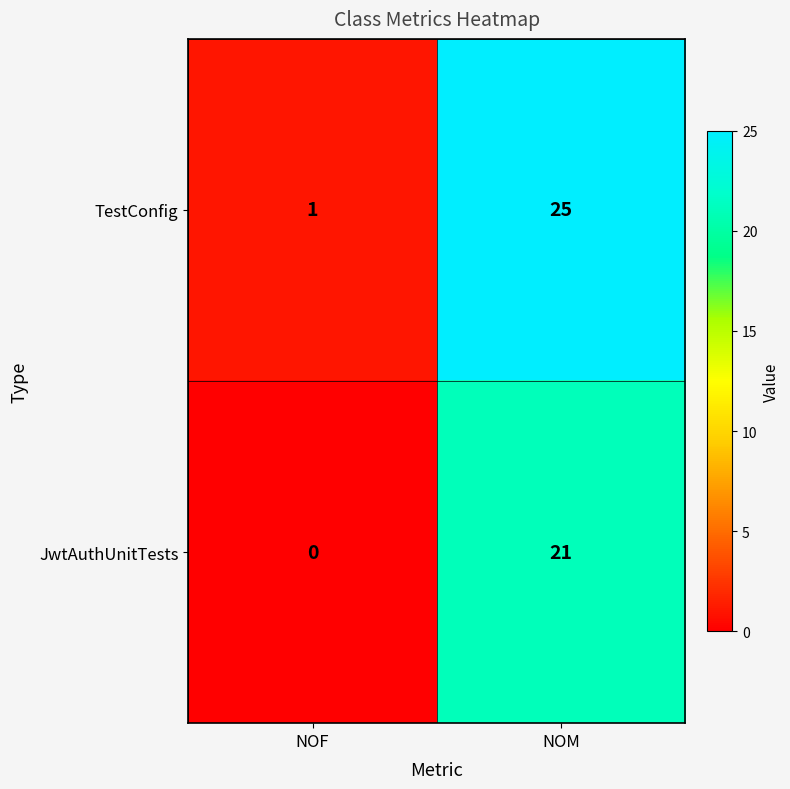

List the series in order of their peak value, highest first.

TestConfig, JwtAuthUnitTests